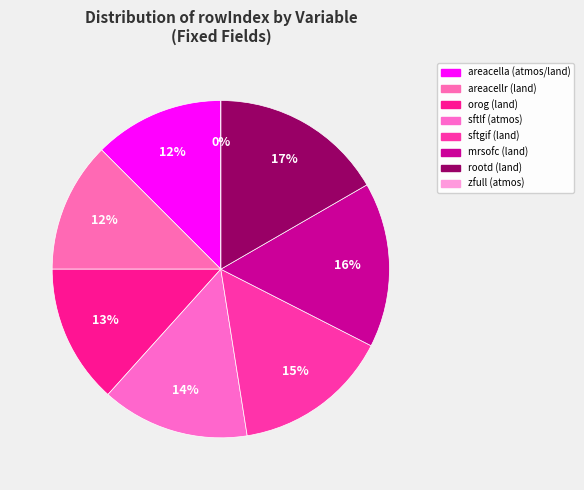

Approximately how many times larger is the value at sftlf (atmos) compared to areacellr (land)?

1.1